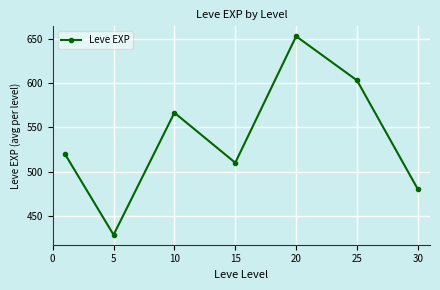

Reading left to right, list all the values displayed in this chart.

520.0	428.3	566.7	510.0	653.3	603.3	480.0